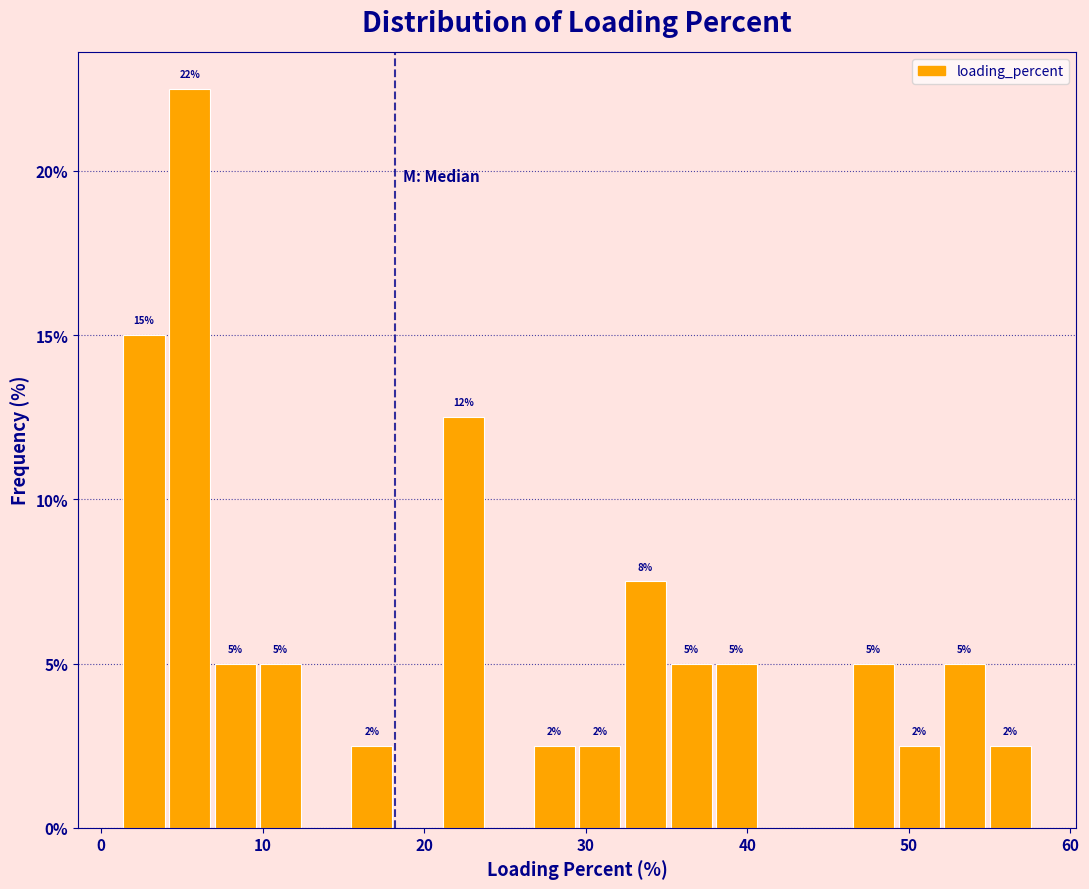

Read against the x-axis, roughly where is the centre of the tallest bar?

5